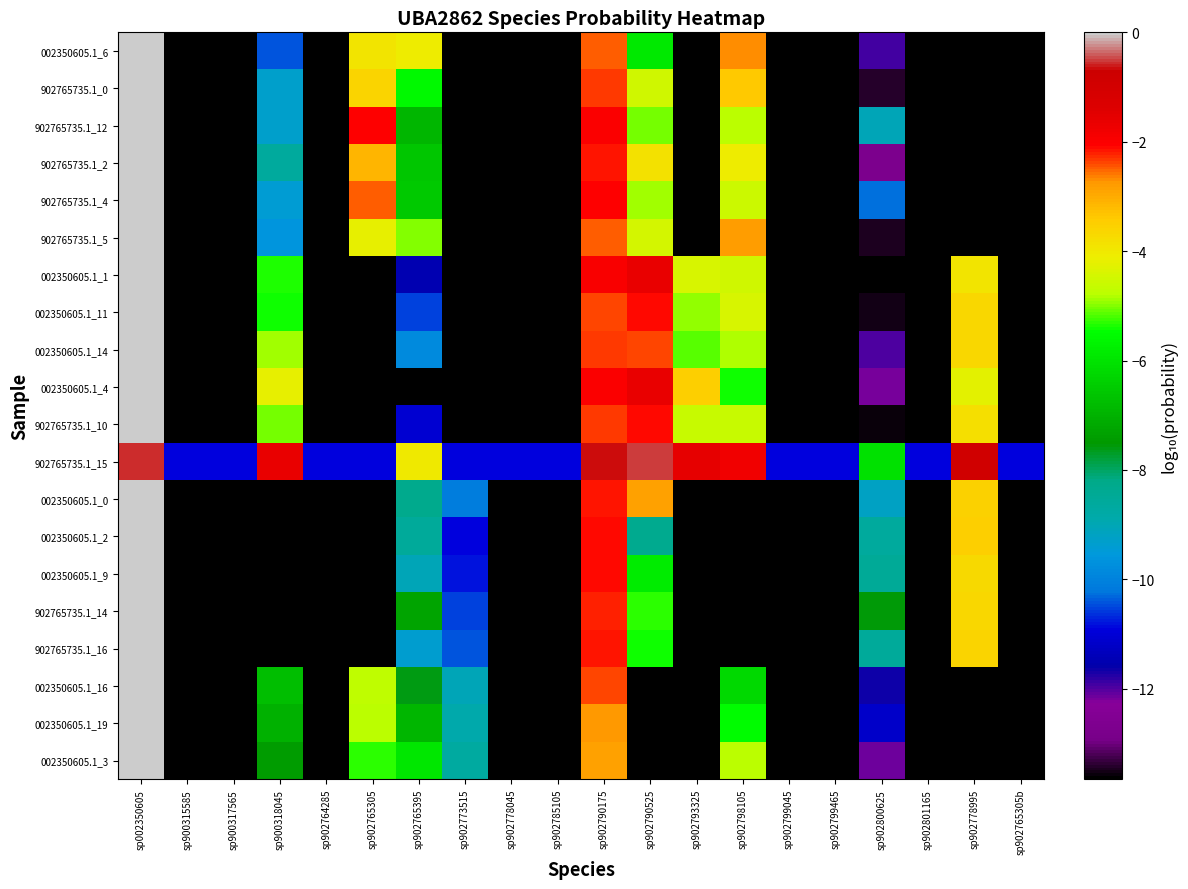

At how many categories does at least one series exceed -5?

9